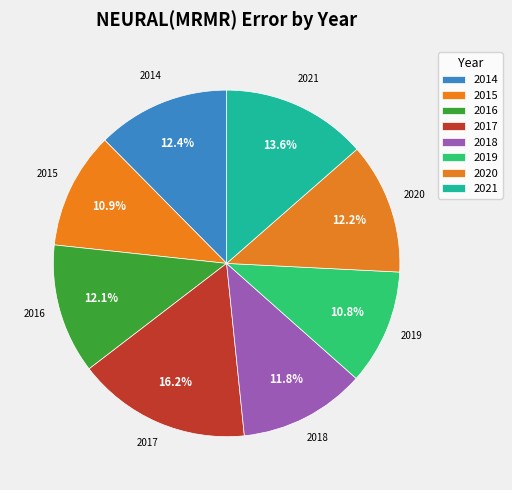

Is it true that 2014 is 12% of the pie?

True